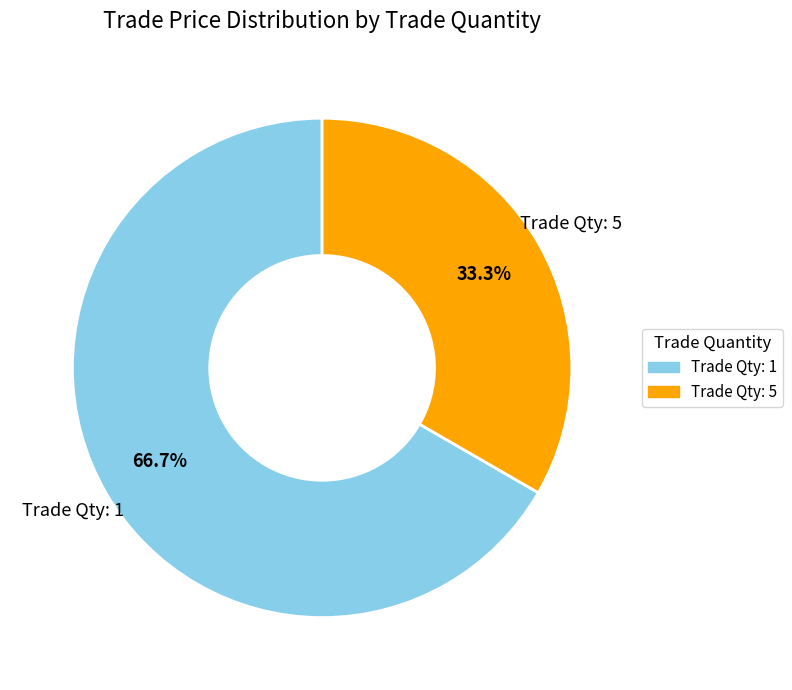

Is there any slice that represents more than half of the pie?

Yes